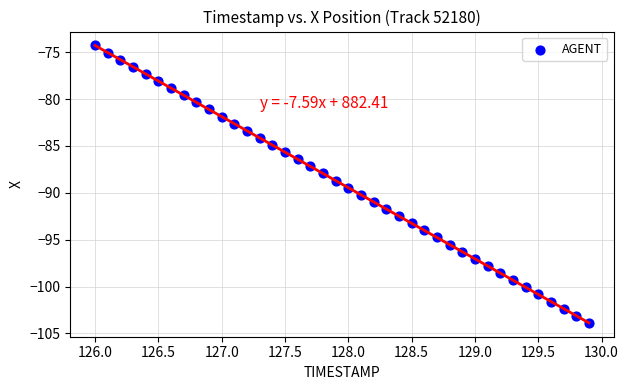

What is the range of X values (max minus min)?

3.9